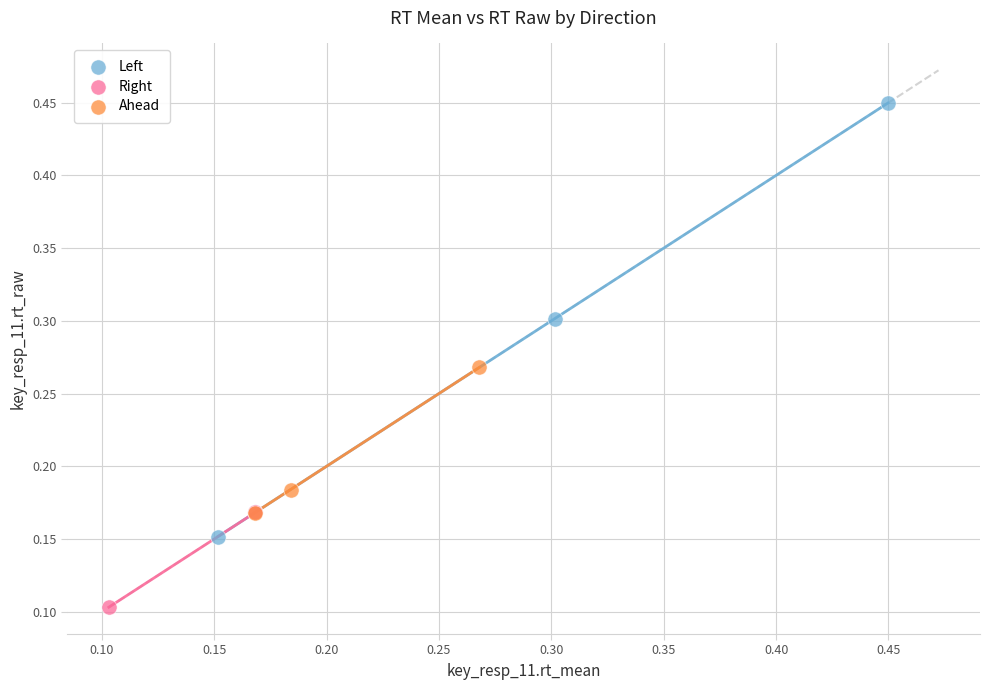

Which series contains the highest Y value?

Left